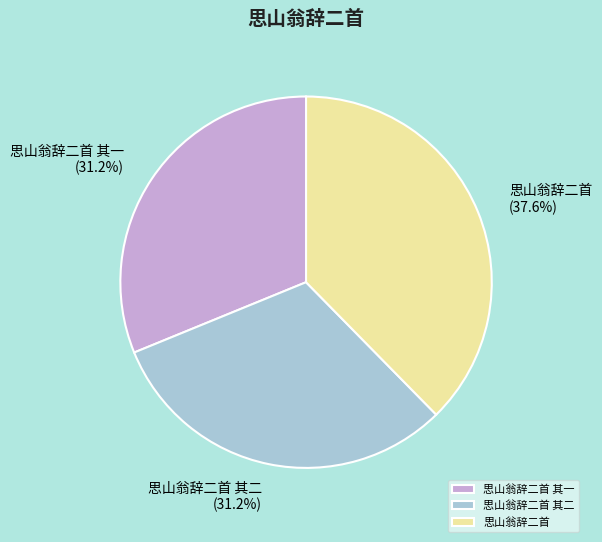

What percentage is the 思山翁辞二首 其一 slice, to the nearest percent?

31%